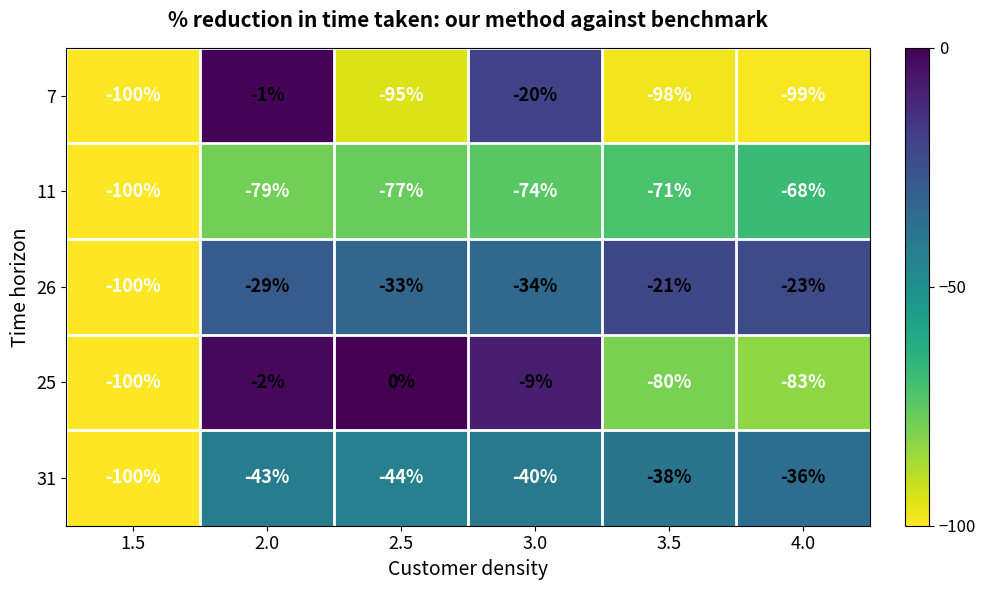

The 11 series shows -77 at 2.5. True or false?

True